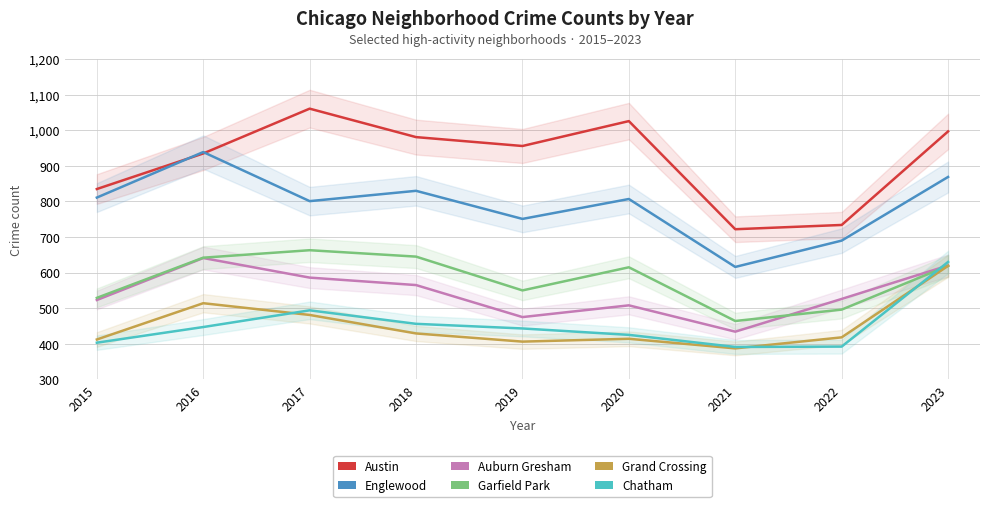

How many interior local peaks does the Englewood series have?

3